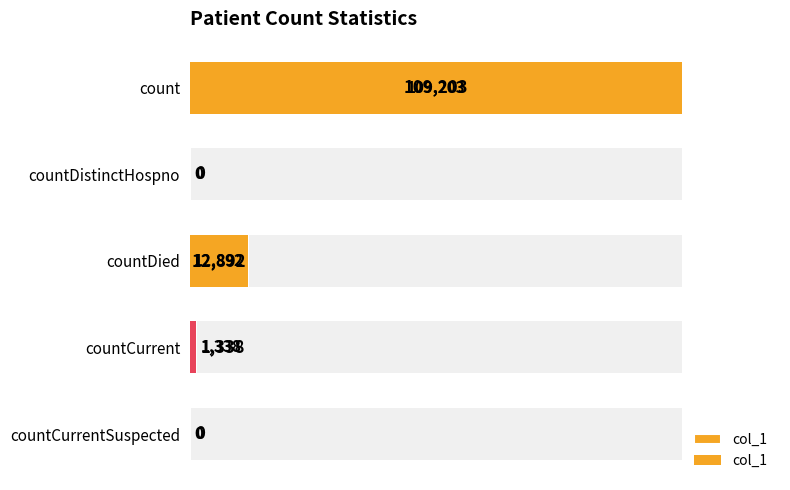

How many bars are there in total?

5